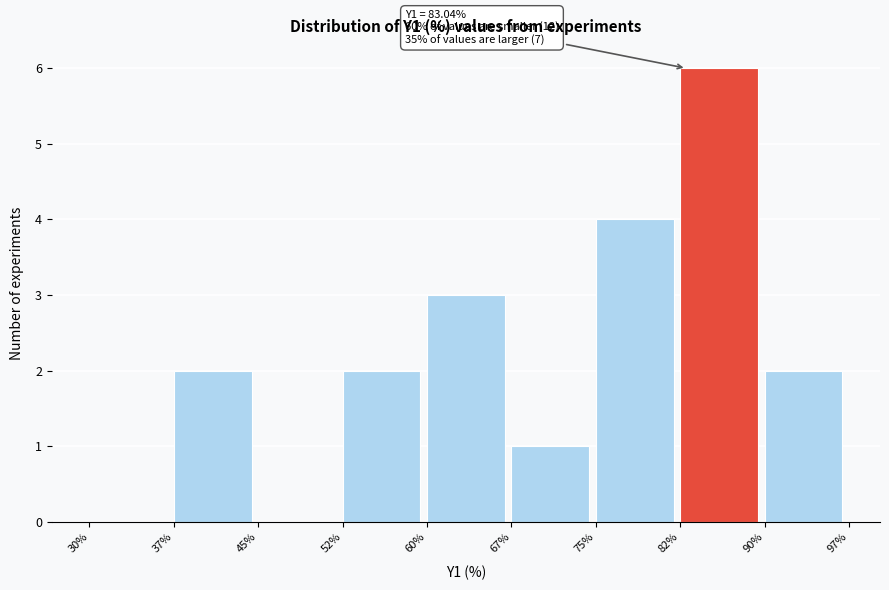

Which range on the x-axis has the tallest bar?

82% to 90%